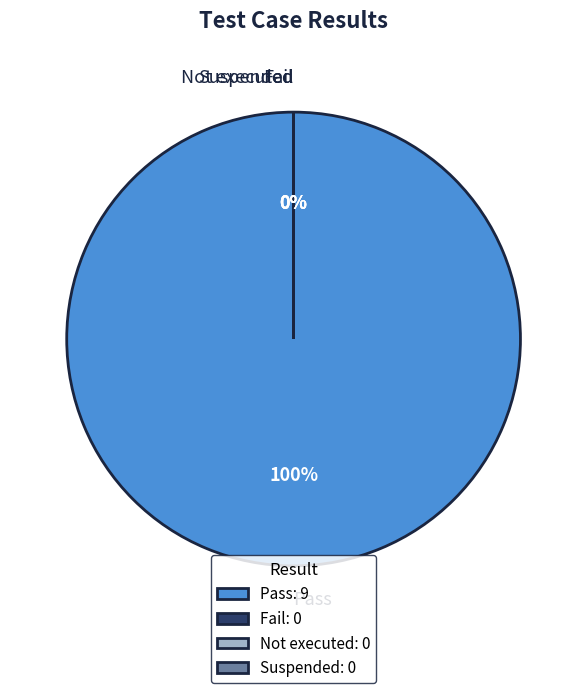

How much of the chart is everything except Not executed?

100.0%